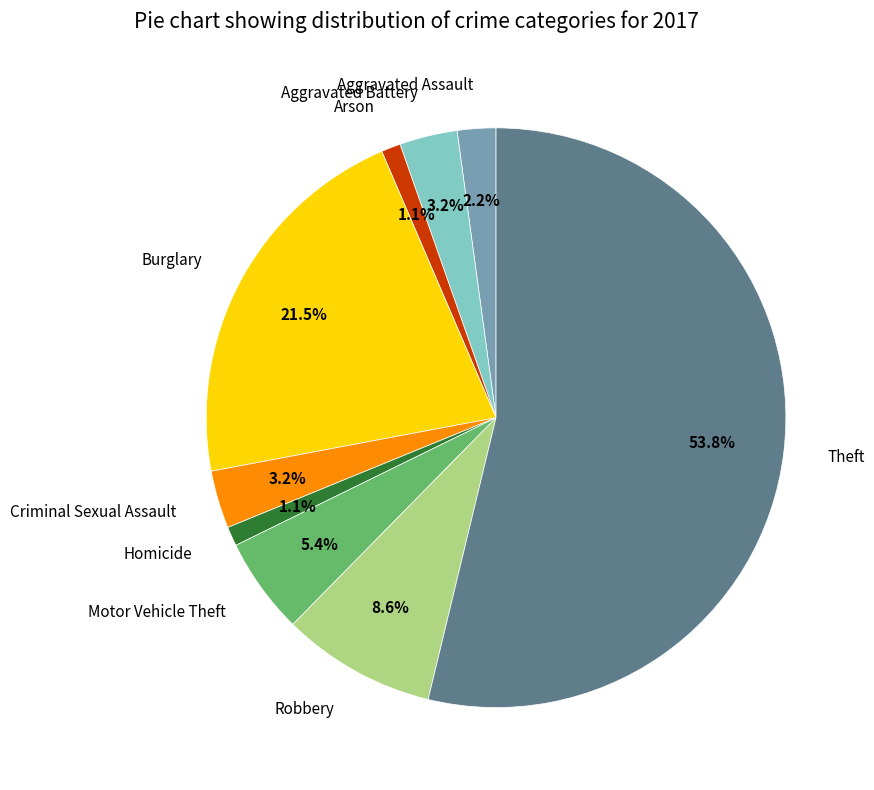

Is there any slice that represents more than half of the pie?

Yes